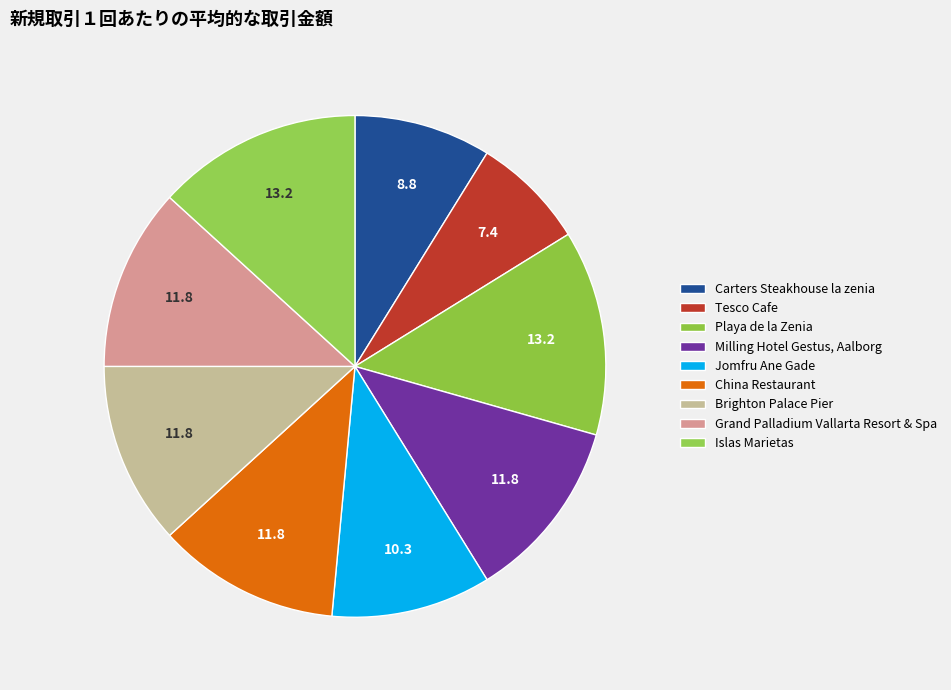

Between Carters Steakhouse la zenia and Playa de la Zenia, which is larger?

Playa de la Zenia